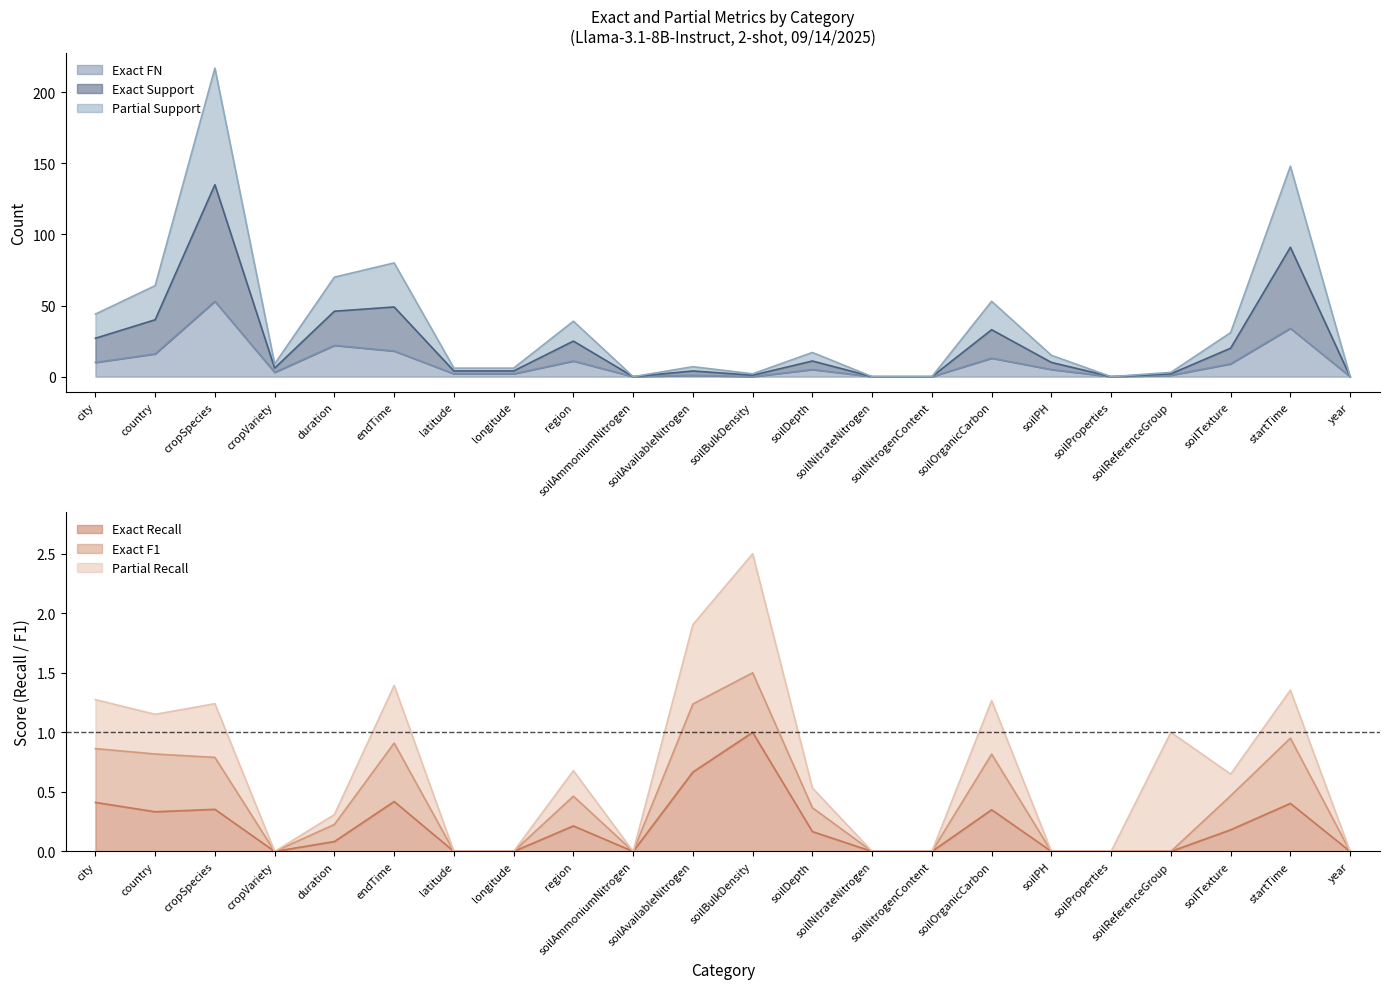

At which label does Exact Recall reach its peak?

soilBulkDensity